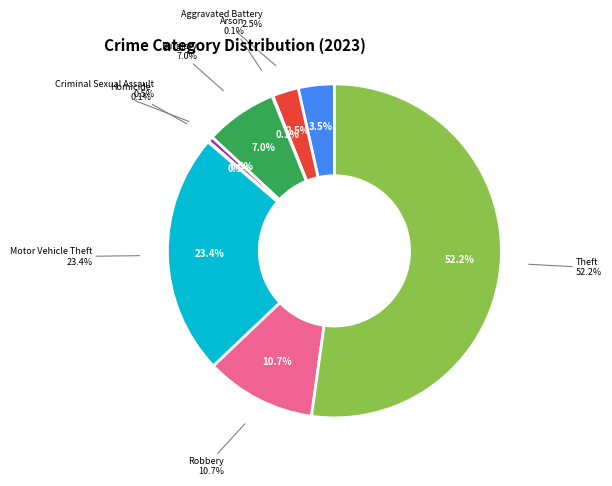

Is it true that Motor Vehicle Theft is 35% of the pie?

False